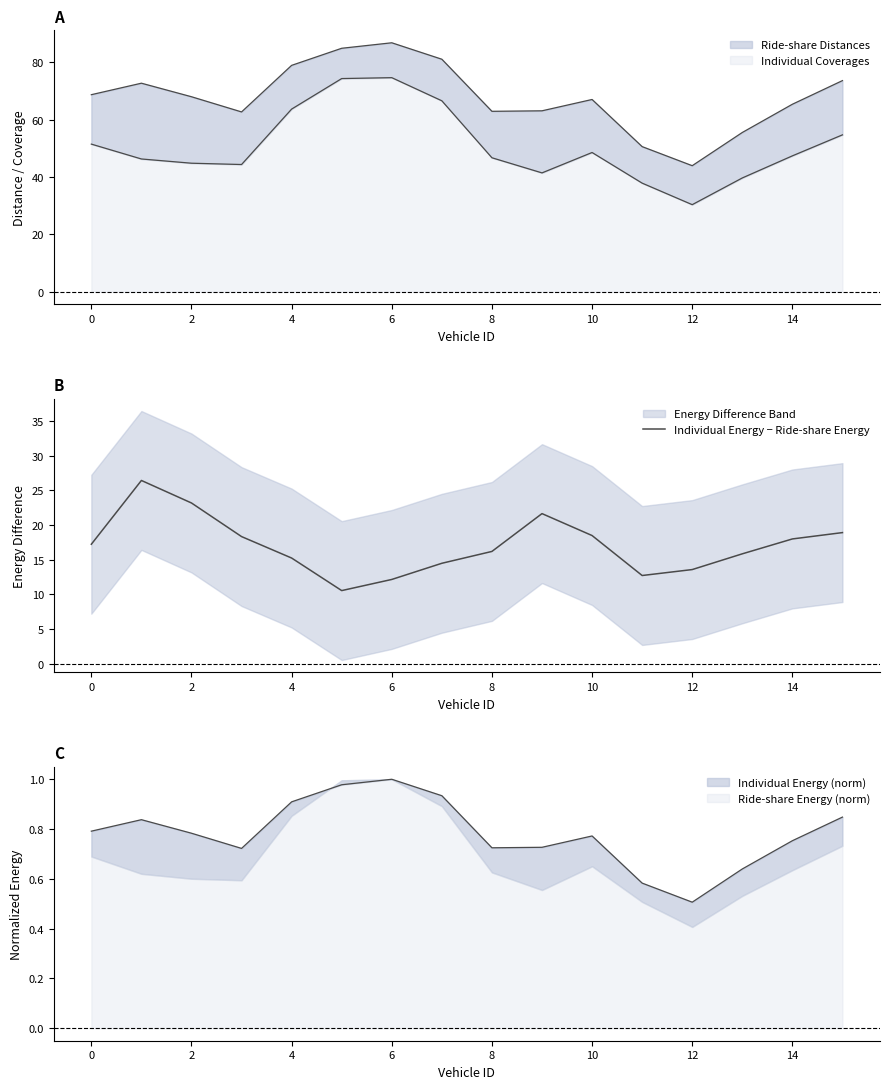

How many interior local valleys (lower than both neighbors) does the data have?

2